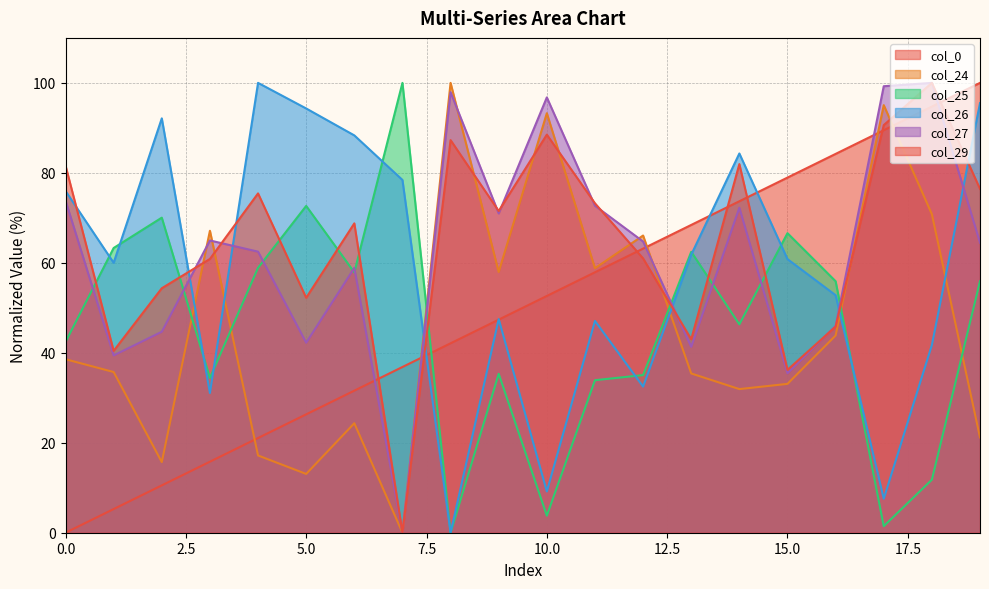

How many times do col_0 and col_24 cross each other?

5